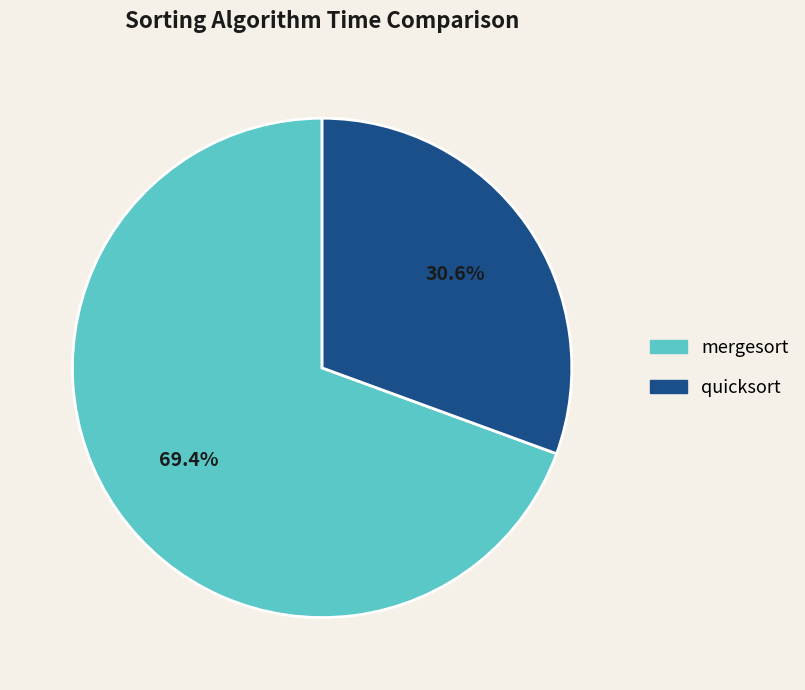

Count the number of slices in the pie.

2